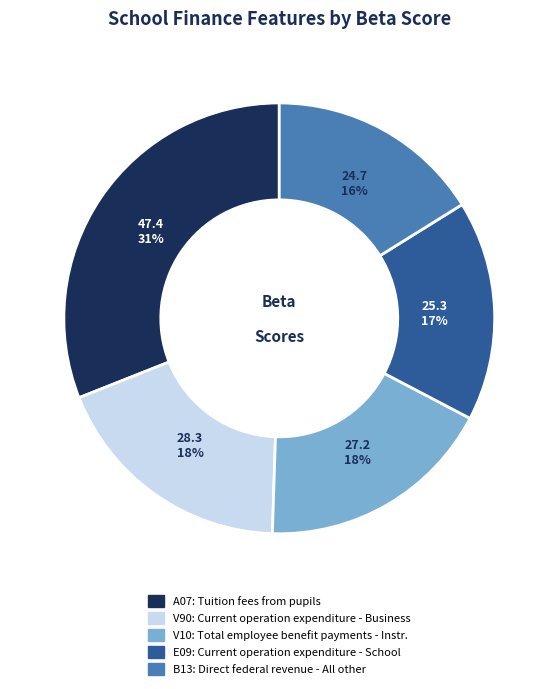

Which category has the biggest portion of the pie?

A07